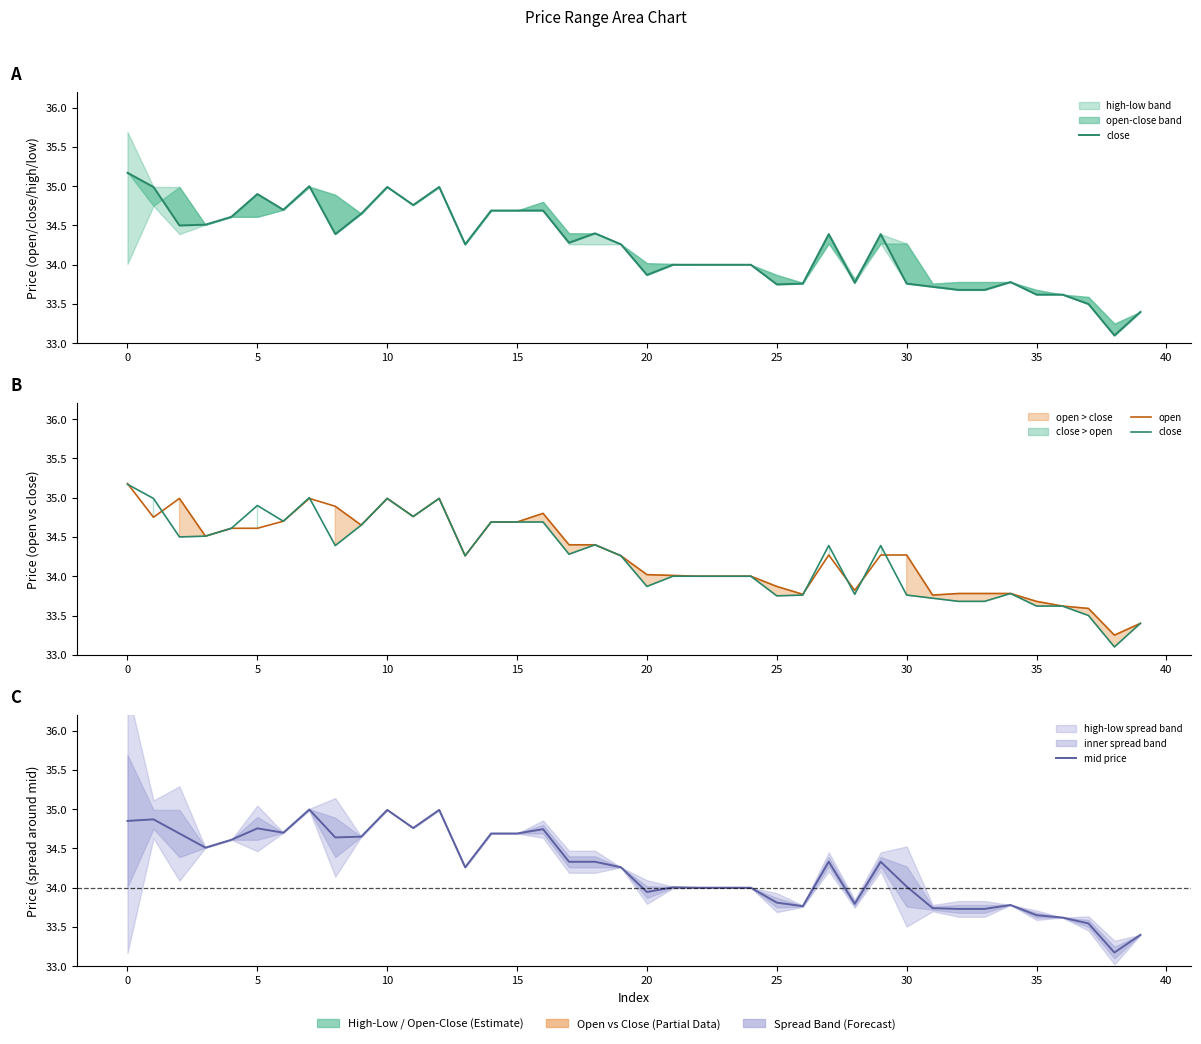

True or false: close and open cross at least once.

True